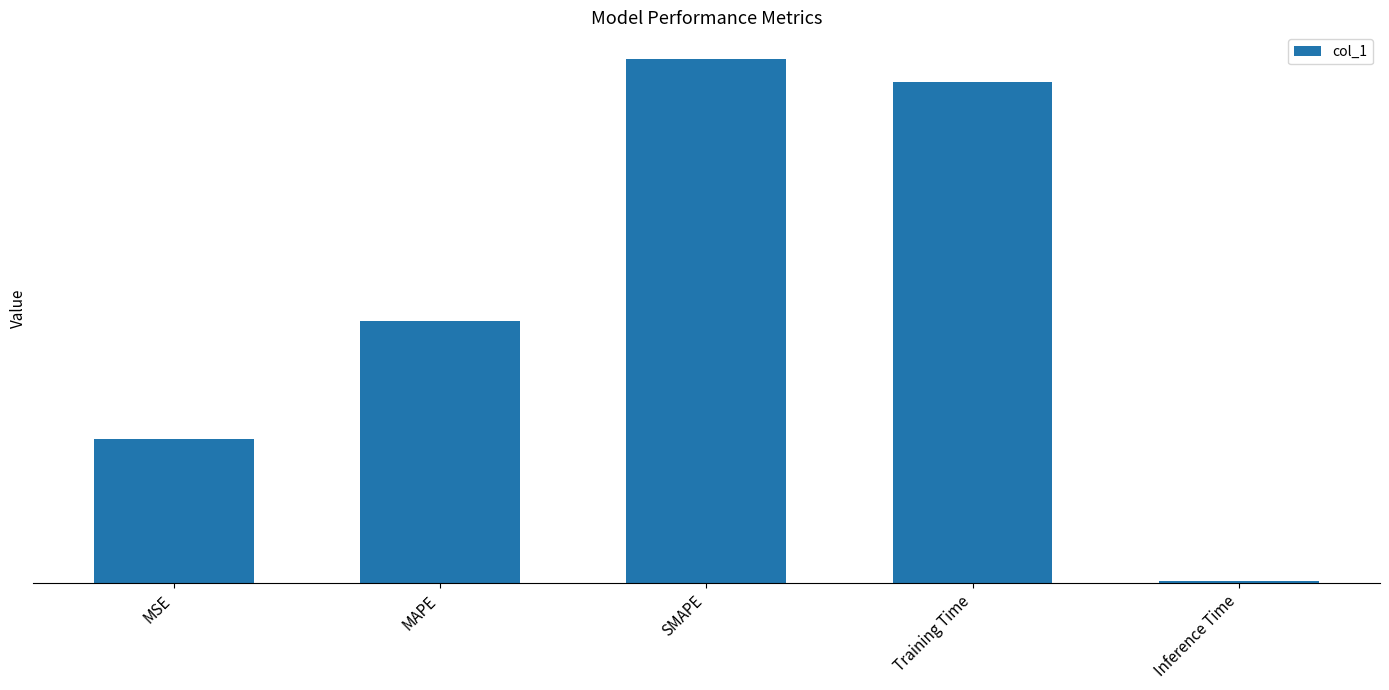

List the labels in order of value, largest first.

SMAPE, Training Time, MAPE, MSE, Inference Time